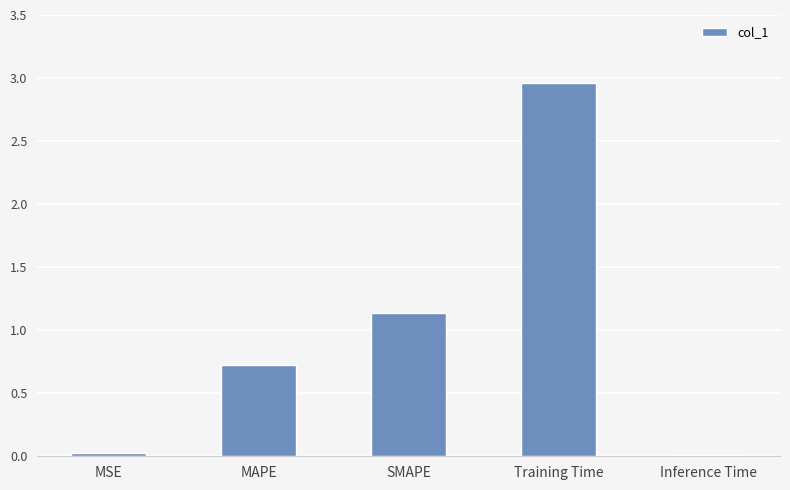

Between MAPE and MSE, which is larger?

MAPE